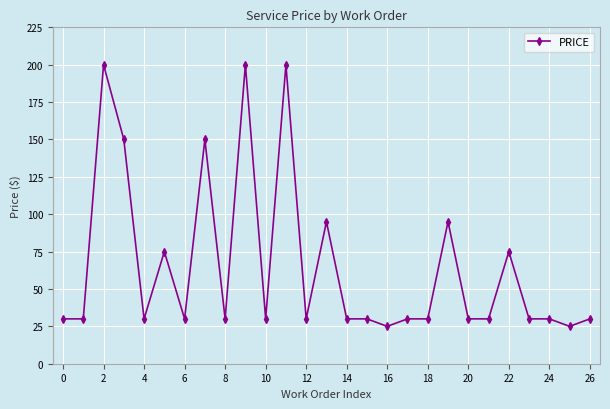

True or false: there are more than 2 points higher than both neighbors.

True